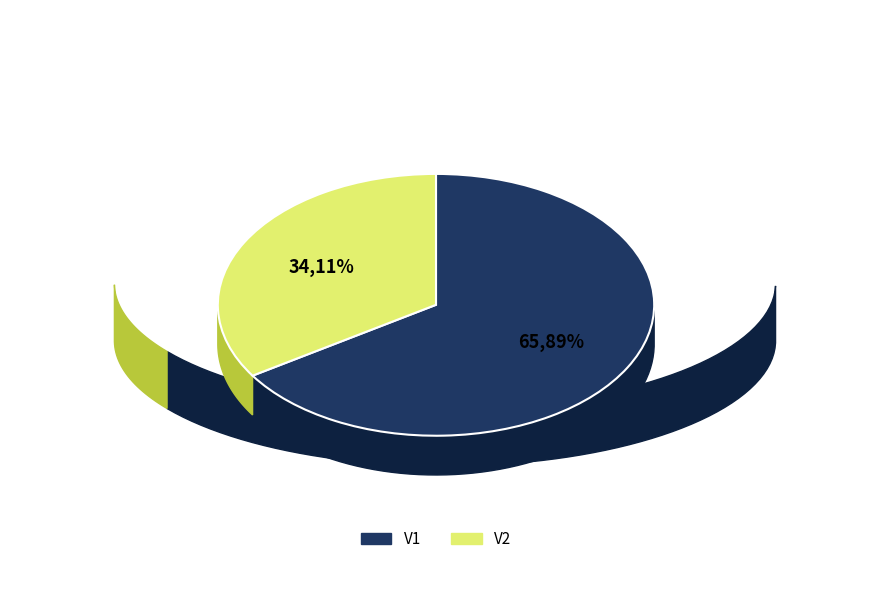

To the nearest percent, what percentage of the pie is V1?

66%